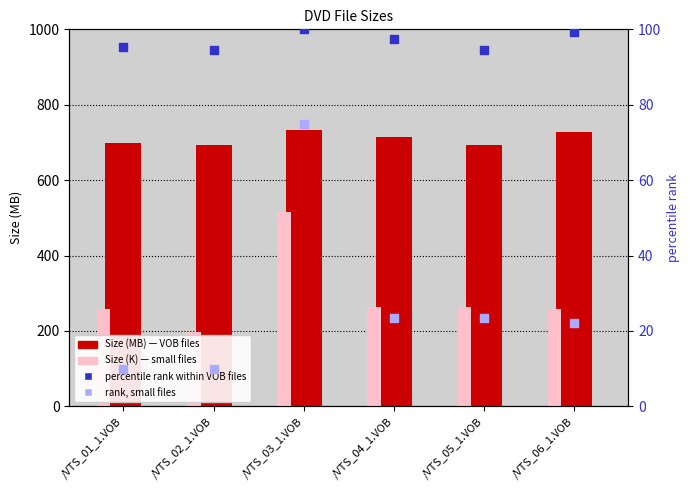

Which series has the largest total across all categories?

Size (MB)